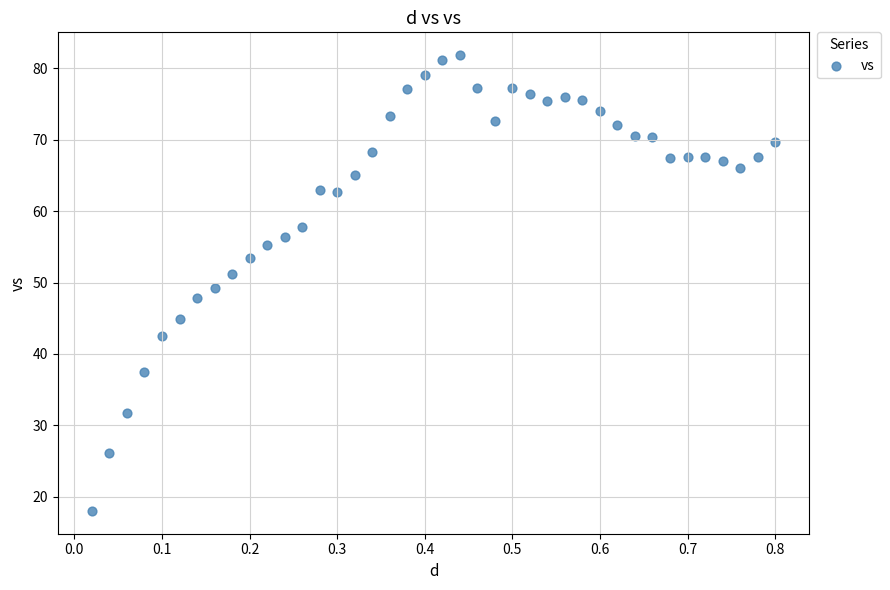

What is the range of Y values (max minus min)?

63.8